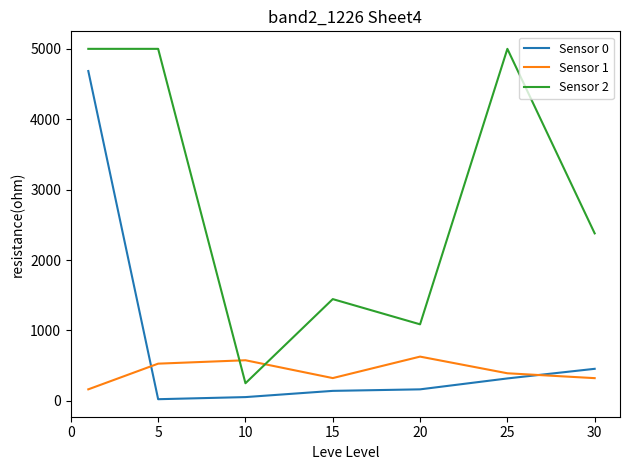

At how many categories does at least one series exceed 4787?

3